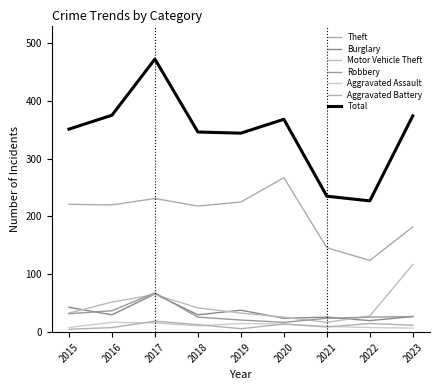

True or false: Aggravated Assault has a value of 25 at 2016.

False